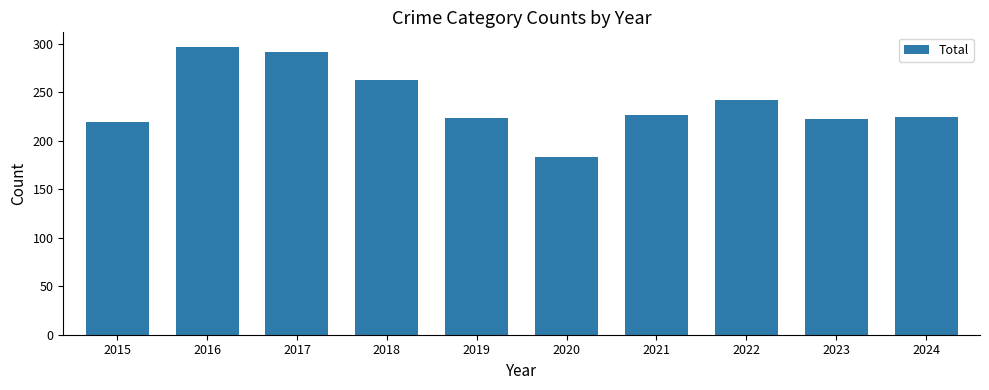

Is it true that the value at 2021 is 227?

True